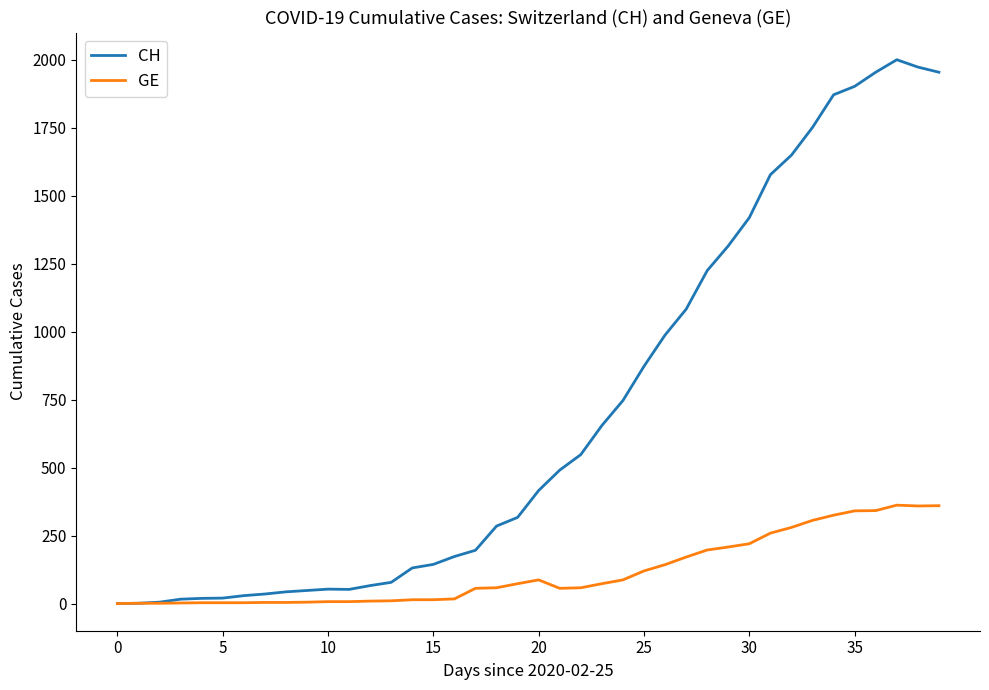

Rank the series by their maximum value, from lowest to highest.

GE, CH